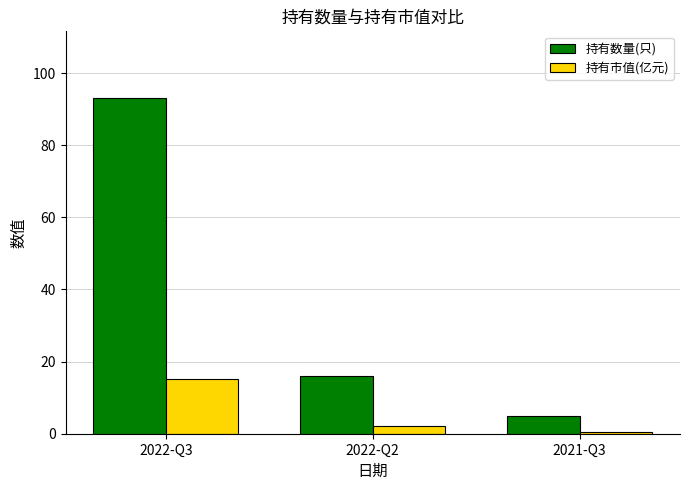

What are all the series names shown in the legend?

持有数量(只), 持有市值(亿元)